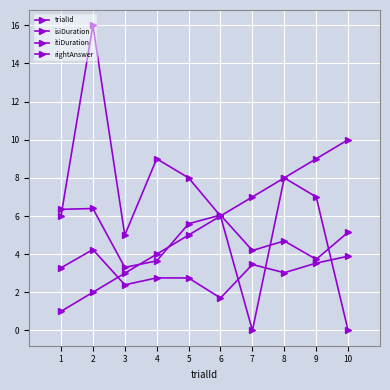

Between 4 and 1, which is larger?

4